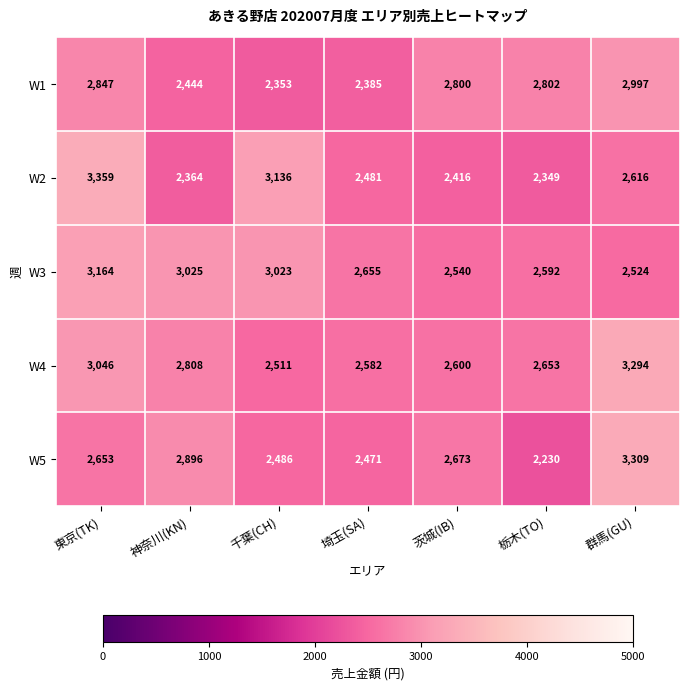

At which category does the chart reach its minimum across all series?

栃木(TO)